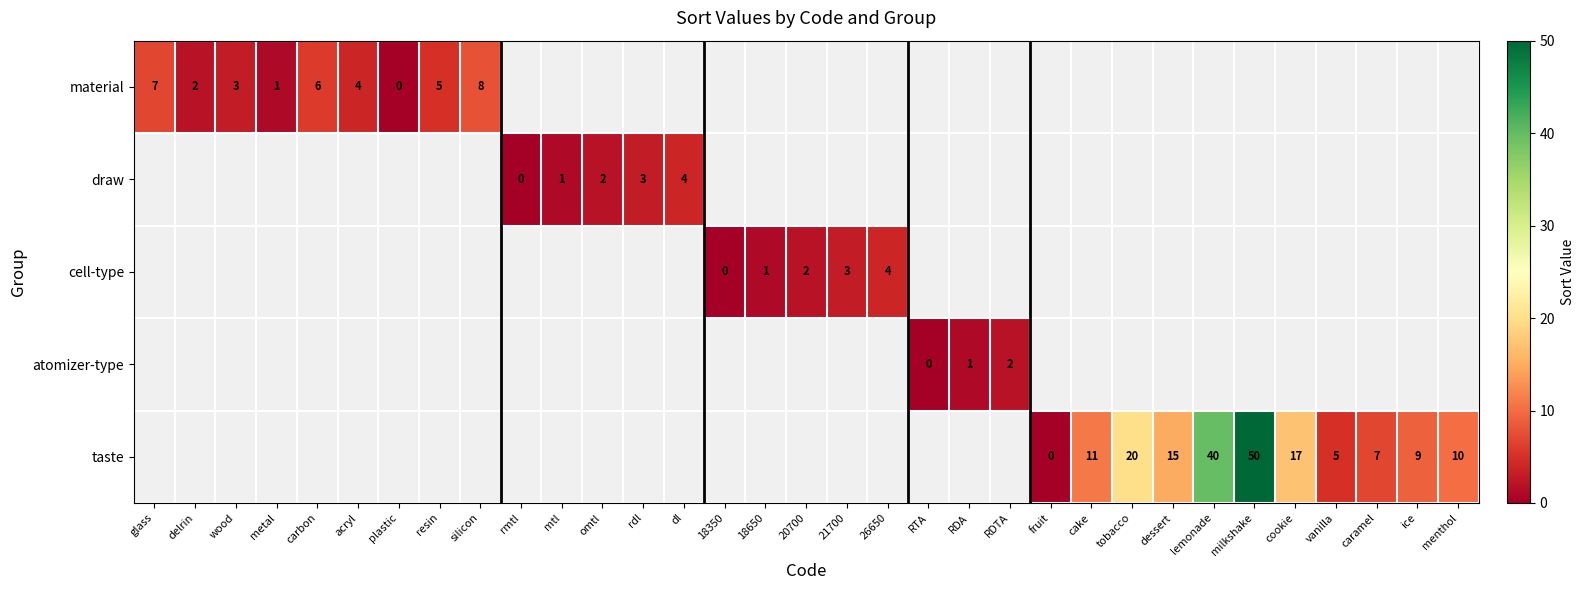

The cell-type series shows 2 at 26650. True or false?

False